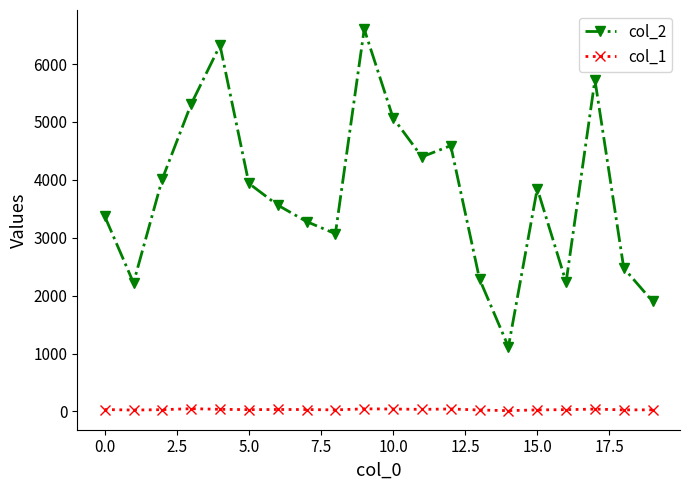

Which series has the largest range (max minus min)?

col_2